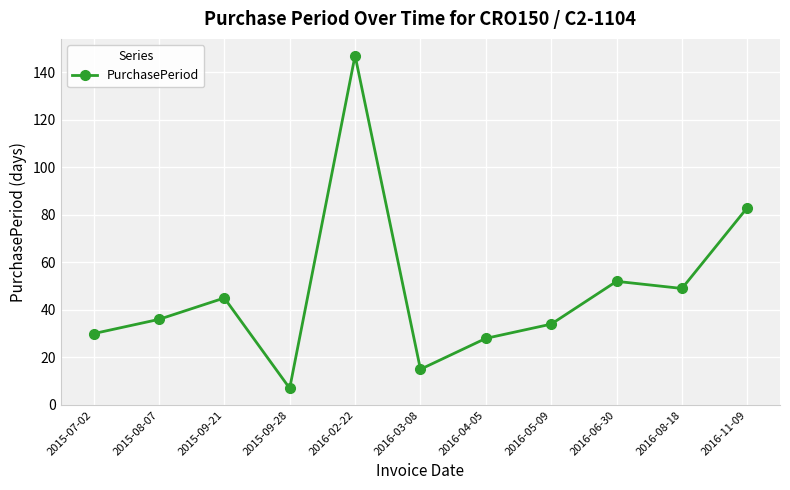

Between 2015-09-21 and 2016-11-09, which is larger?

2016-11-09